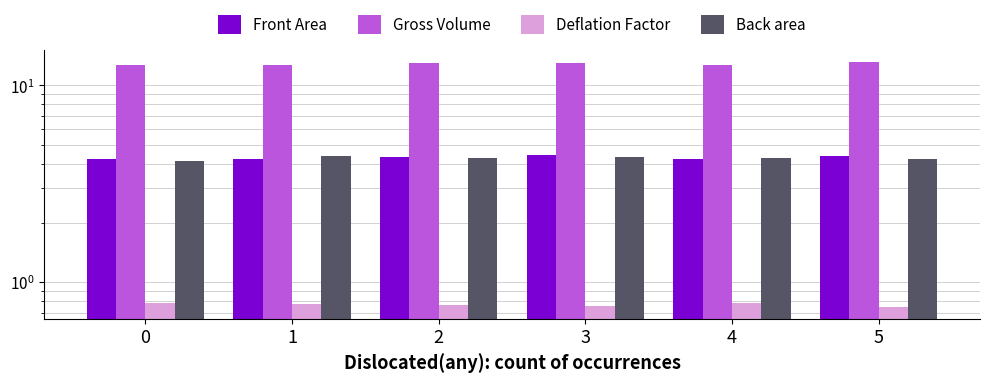

What is the value of the Back area bar at the 4th from the left?

4.3